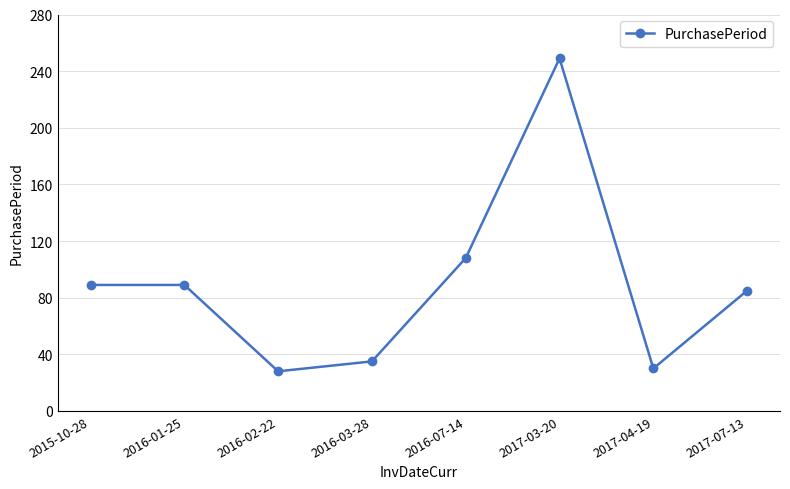

True or false: the data has more than 0 interior local peaks.

True